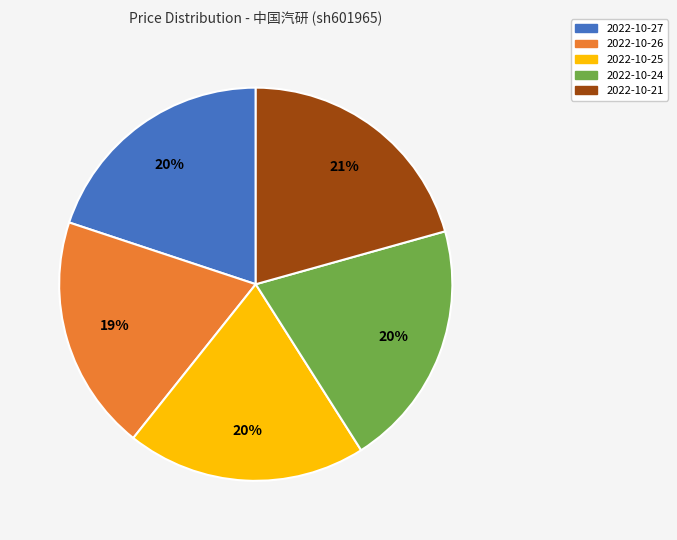

Is there any slice that represents more than half of the pie?

No